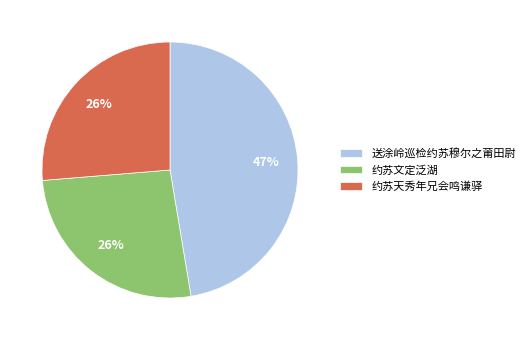

Is it true that 送涂岭巡检约苏穆尔之莆田尉 is 61% of the pie?

False